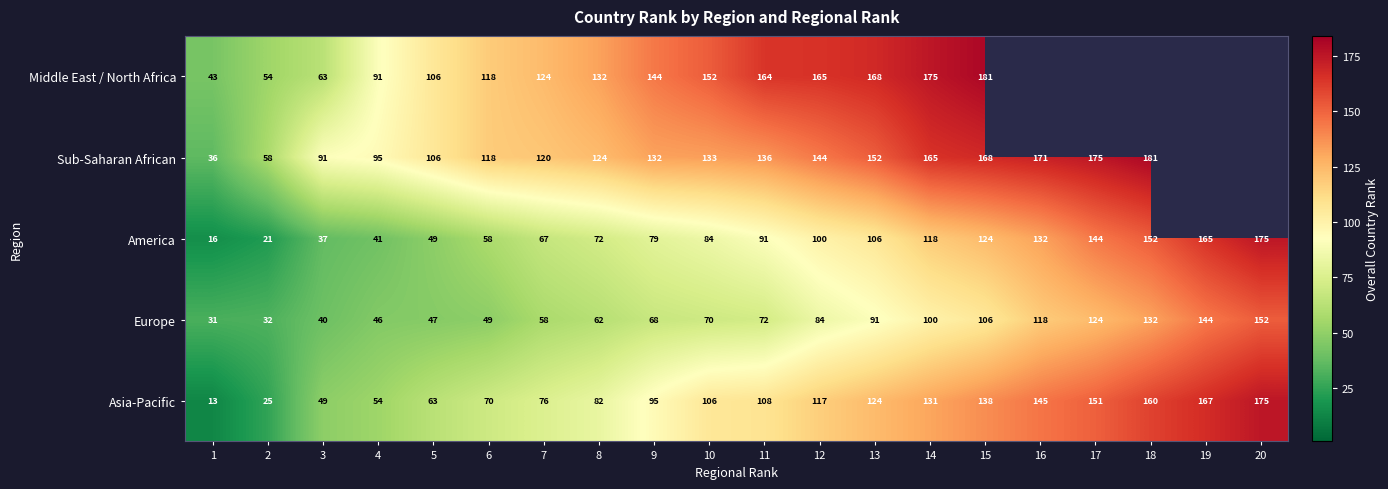

What is the spread (max minus min) of values at 12?

81